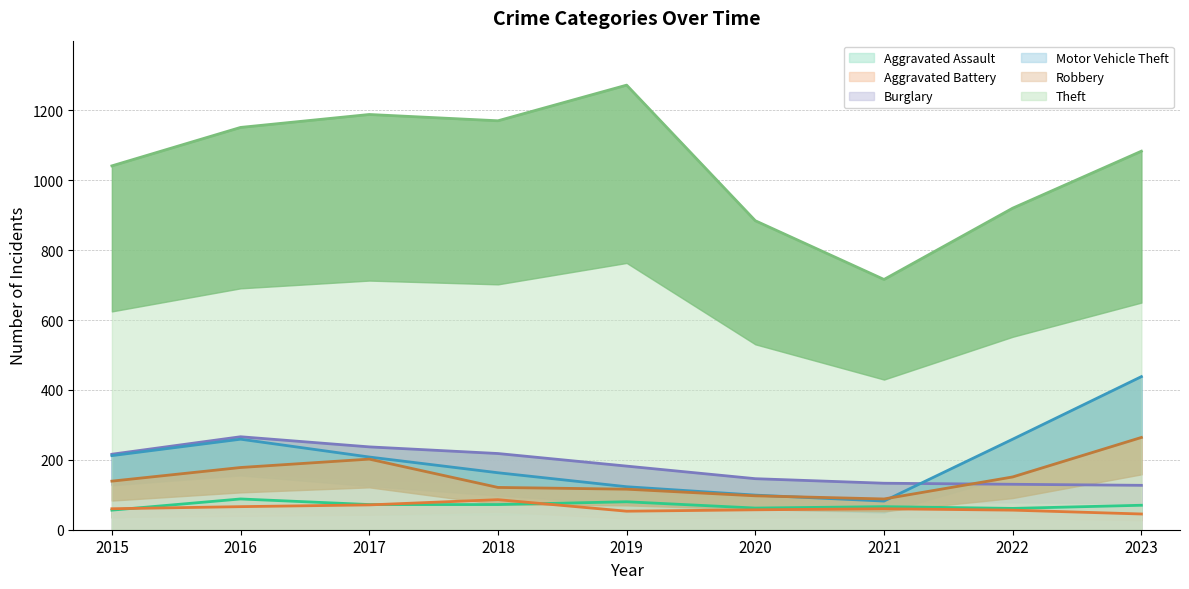

At which category does the chart reach its minimum across all series?

2023